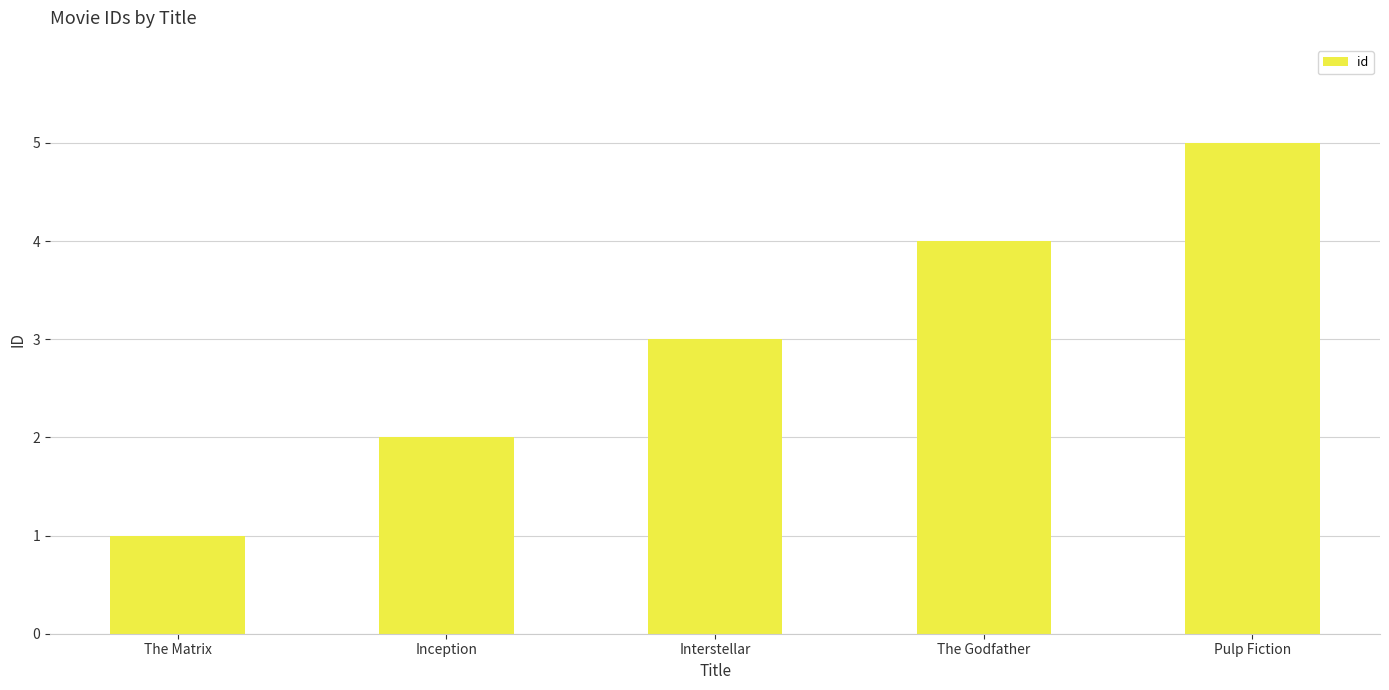

Is it true that the value at Inception is 1?

False